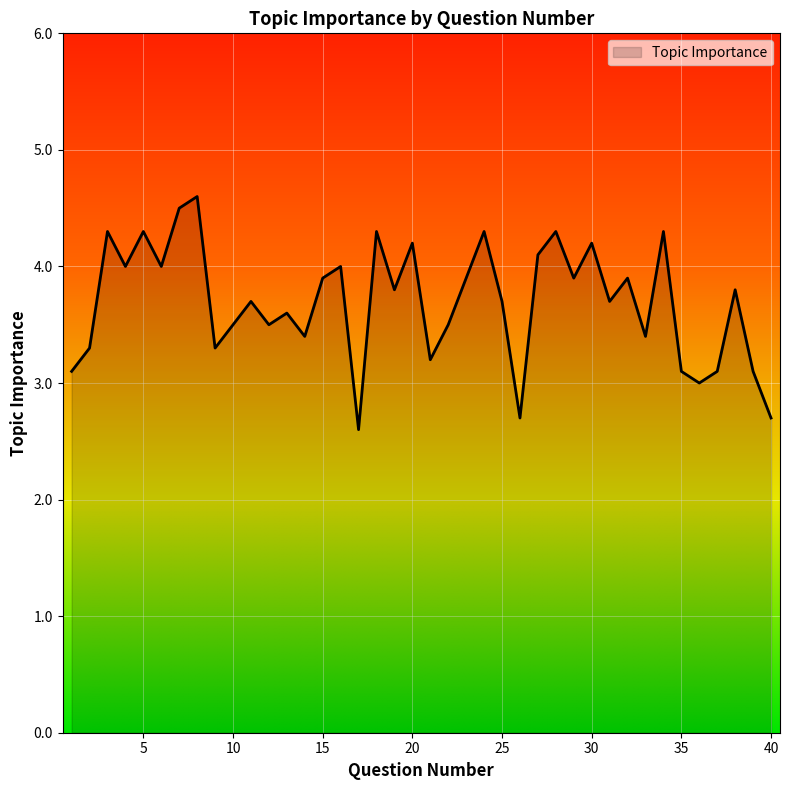

What is the smallest value displayed?

2.6